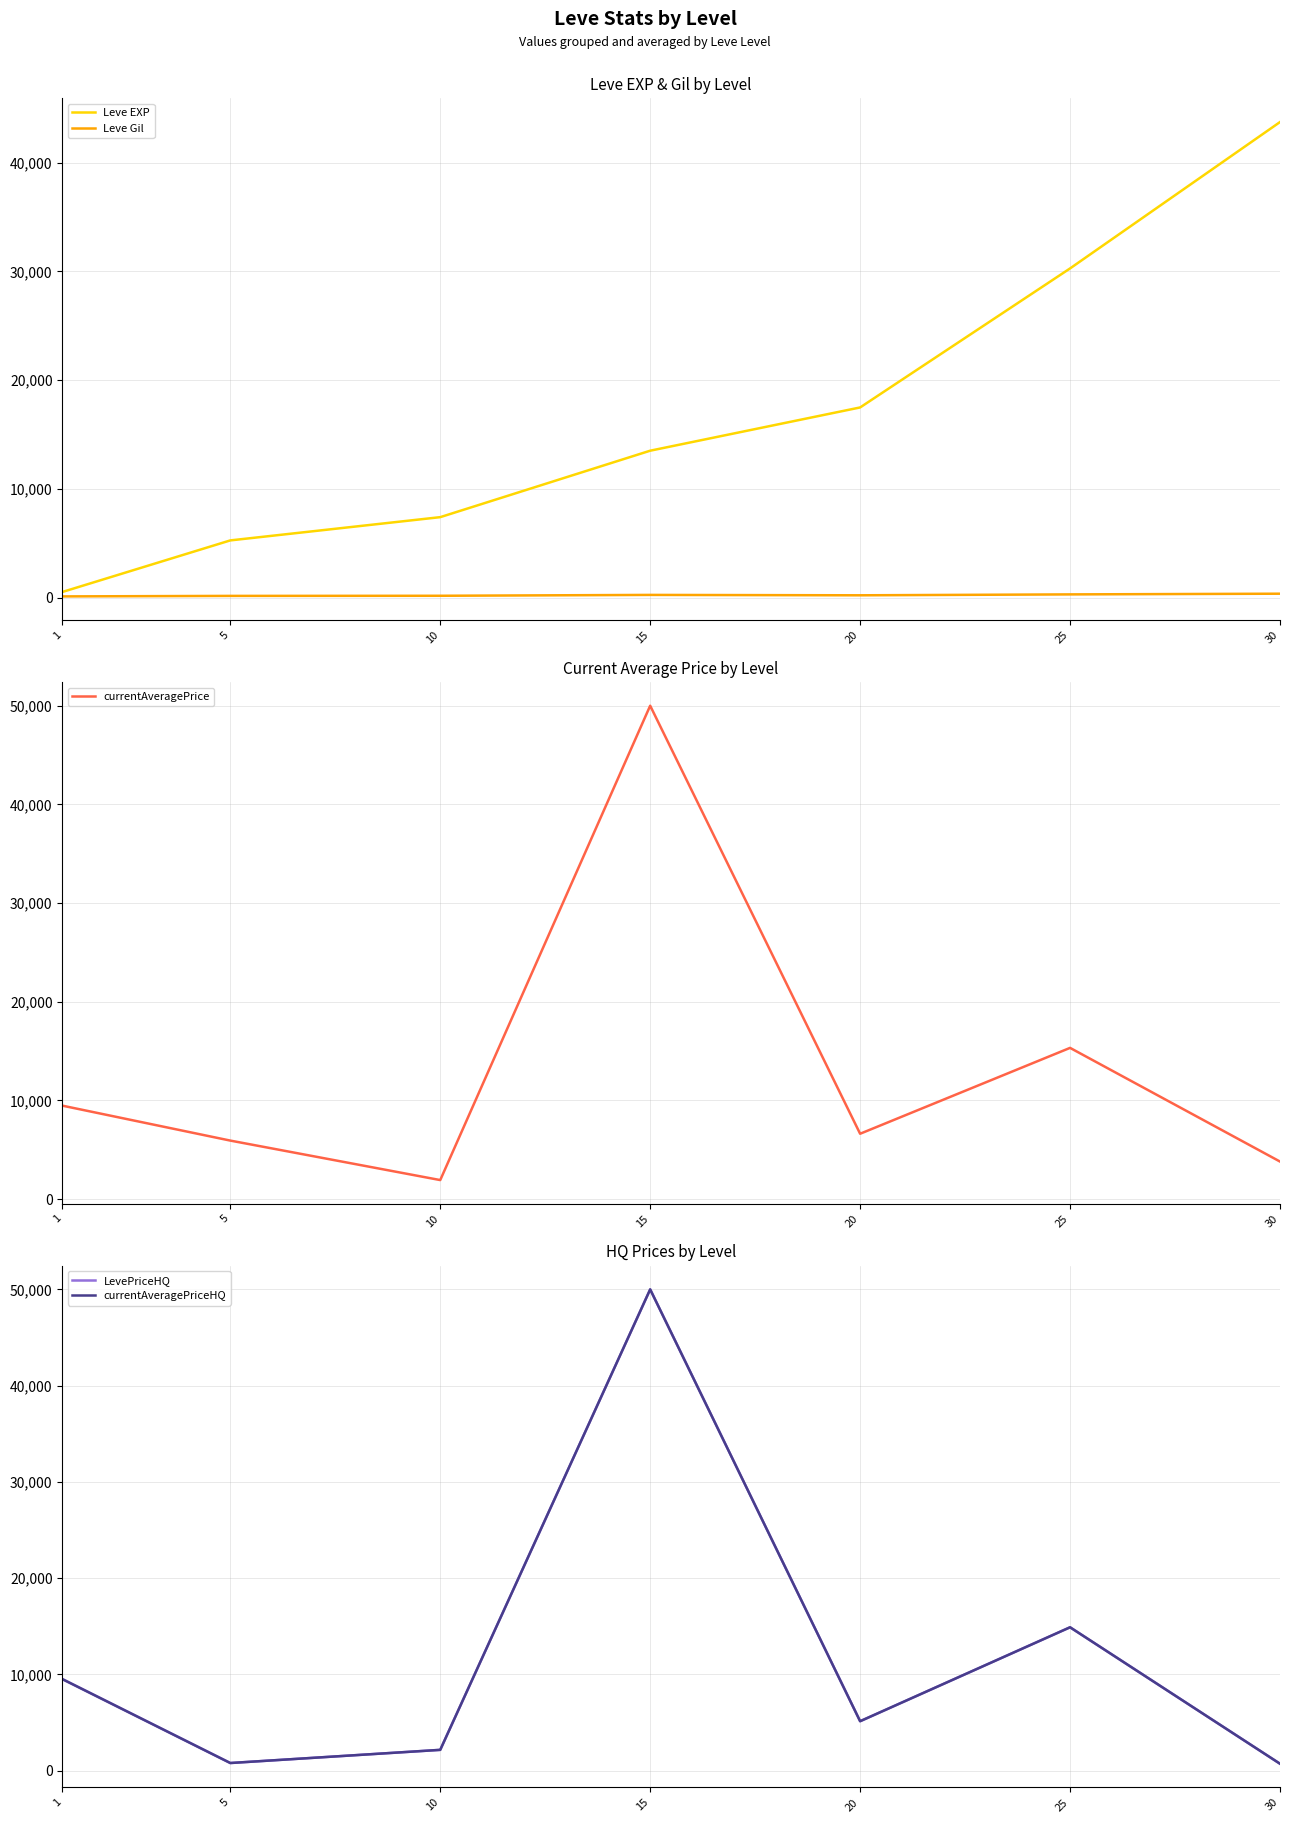

What is the spread (max minus min) of values at 30?

43369.0